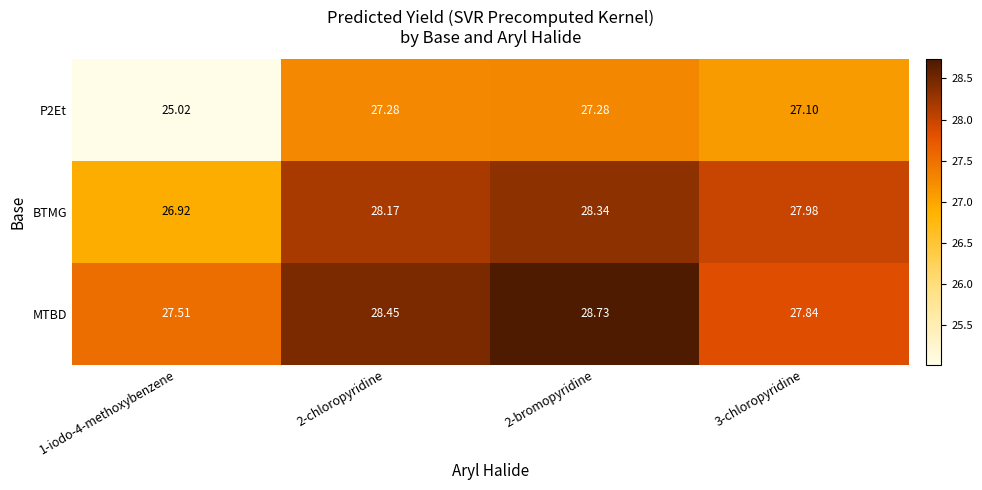

Which series has the largest total across all categories?

MTBD